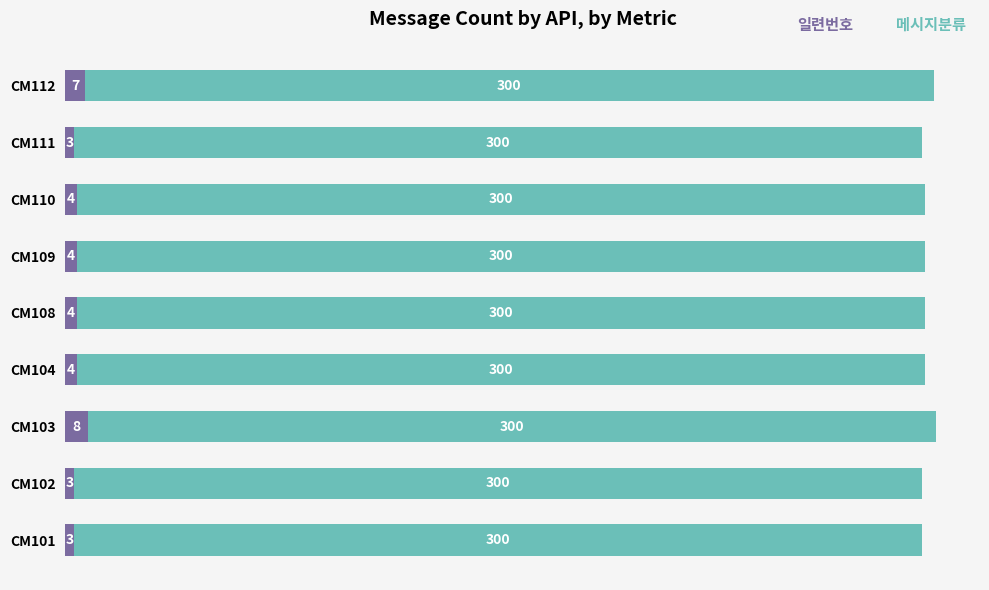

What is the difference between the 일련번호 values at CM112 and CM108?

3